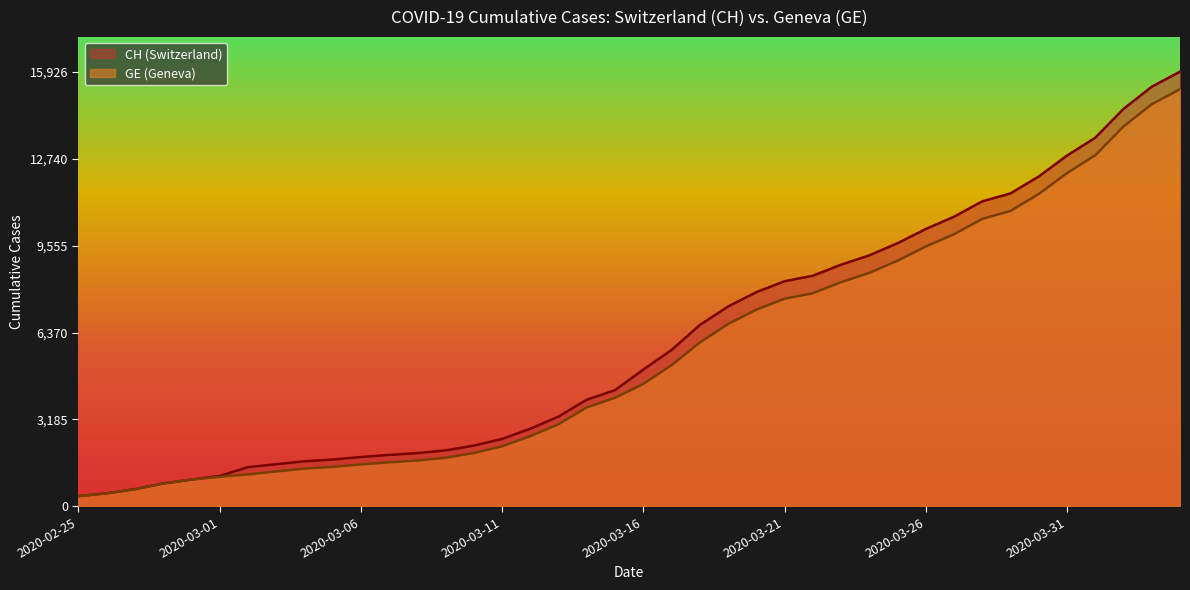

What is the average value of the CH series?

6053